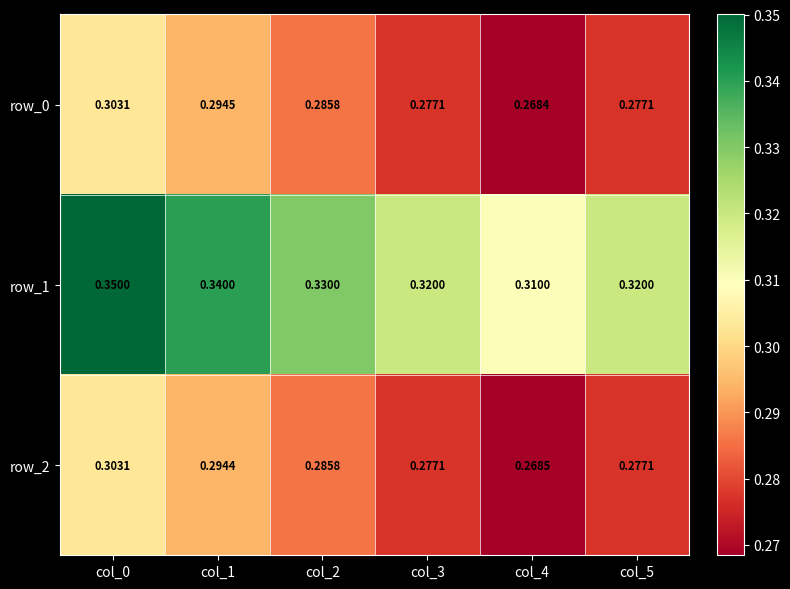

Is the value of row_2 at col_2 greater than the value of row_1 at col_1?

No